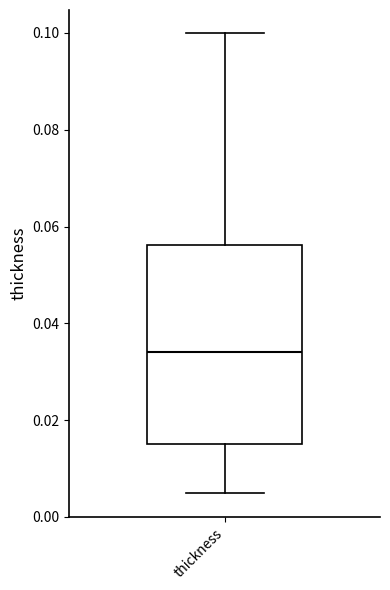

Read this box plot against the y-axis: the position of the median line, the range covered by the box, and the ends of both whiskers. The values are not printed on the chart, so give them approximately, as read against the axis.

median 0.034, box 0.016 to 0.056, whiskers 0.006 to 0.100